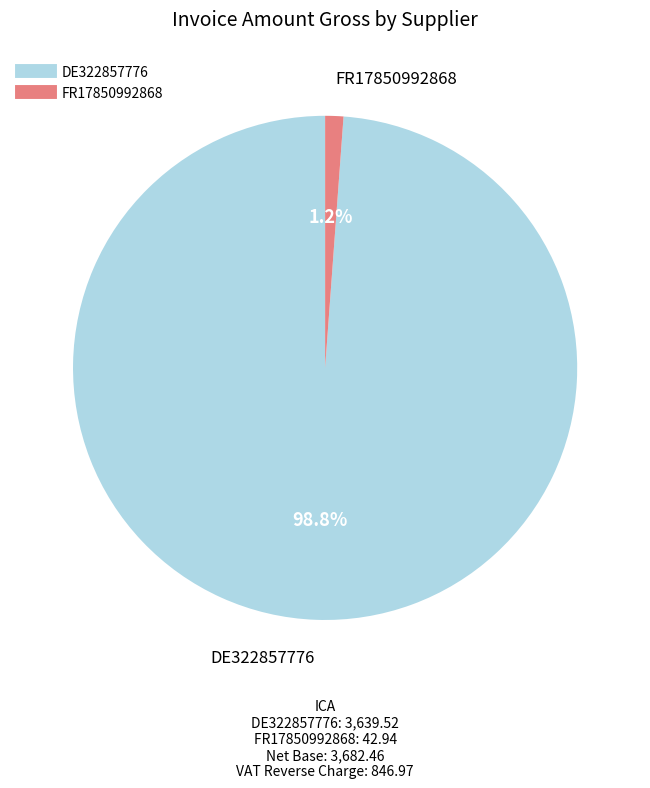

Is FR17850992868 the majority of the pie?

No